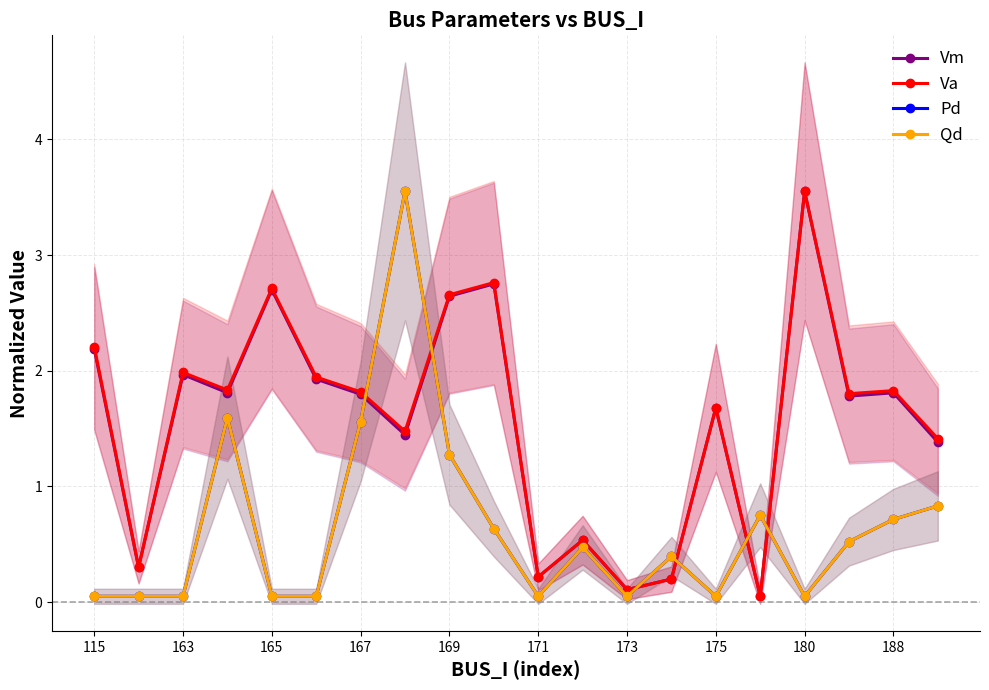

What is the sum of all Pd values?

12.8